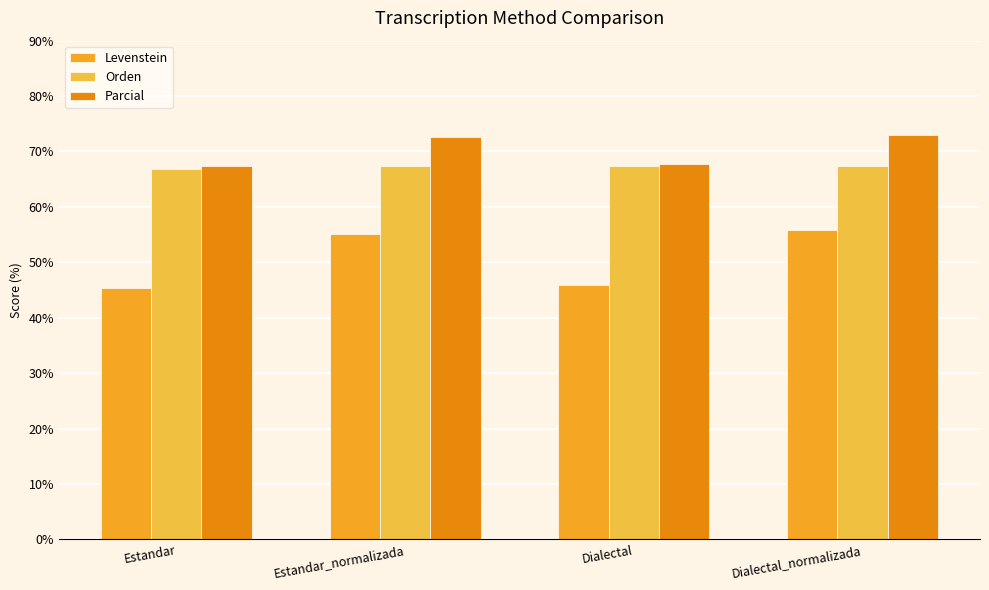

List the series in order of their peak value, highest first.

Parcial, Orden, Levenstein